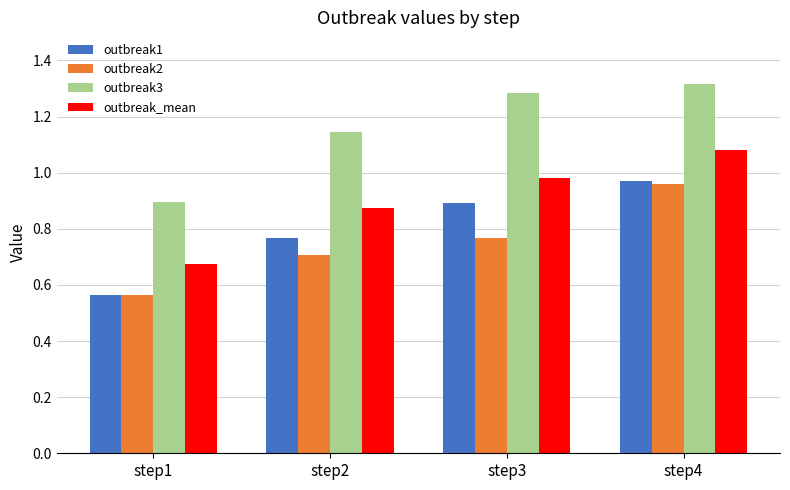

Rank the categories by outbreak2 value from lowest to highest.

step1, step2, step3, step4